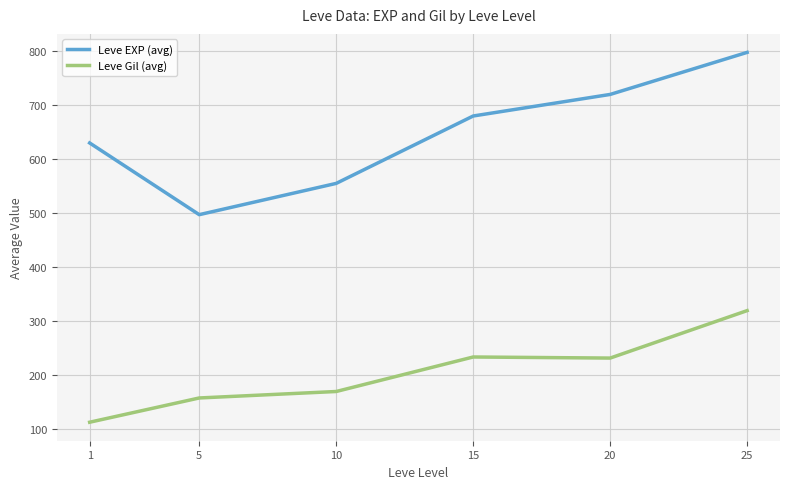

List the series in order of their overall mean, lowest first.

Leve Gil (avg), Leve EXP (avg)